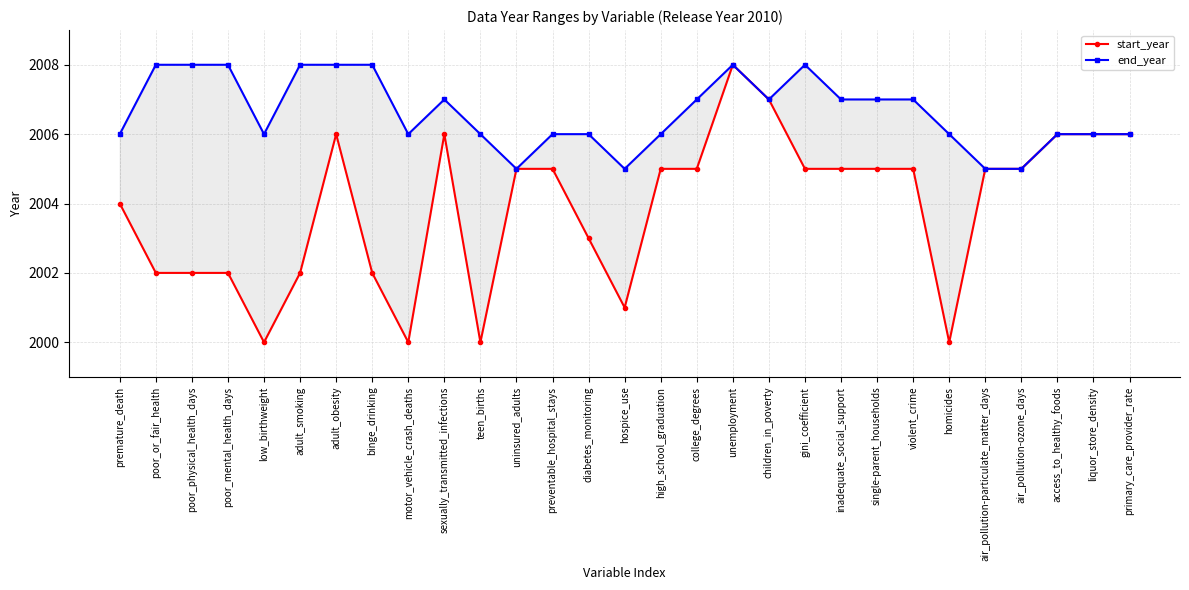

How many end_year values are between 2006 and 2008?

25